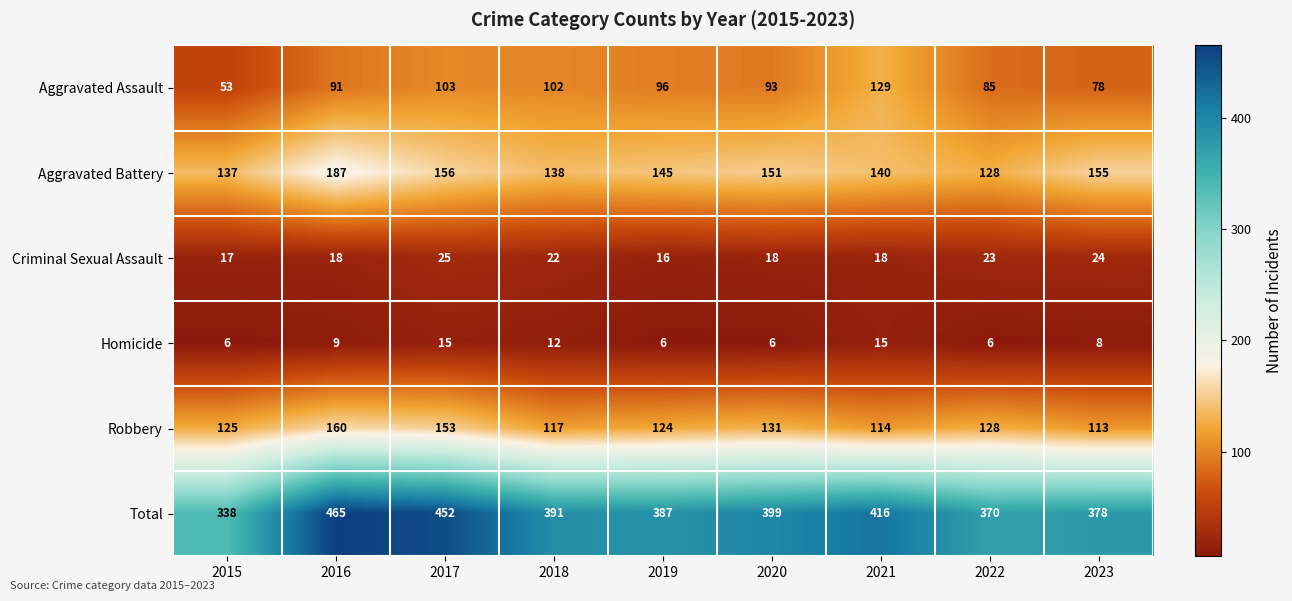

List the series in order of their peak value, lowest first.

Homicide, Criminal Sexual Assault, Aggravated Assault, Robbery, Aggravated Battery, Total